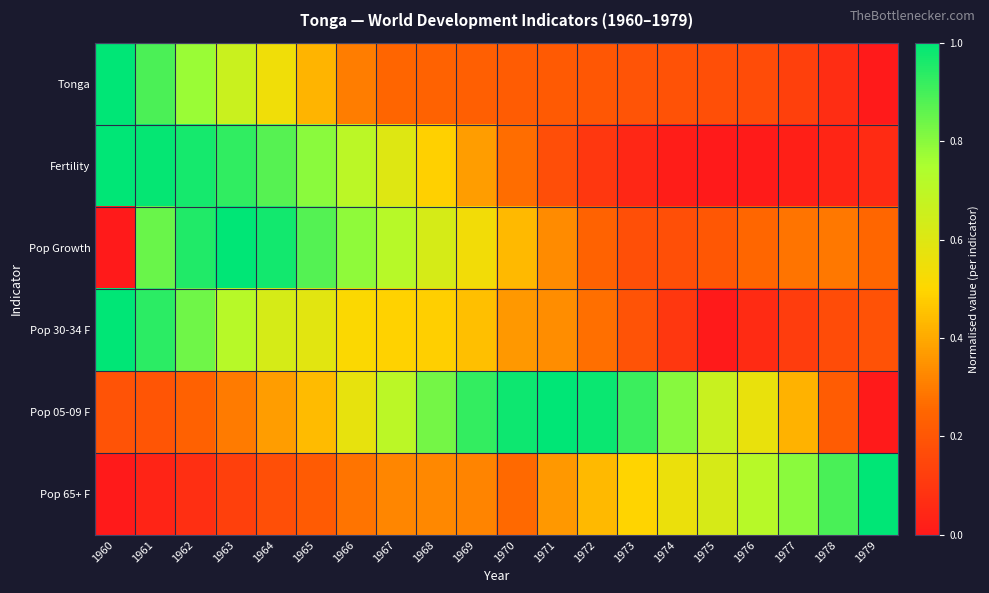

List the series in order of their peak value, highest first.

Tonga, Fertility, Pop Growth, Pop 30-34 F, Pop 05-09 F, Pop 65+ F